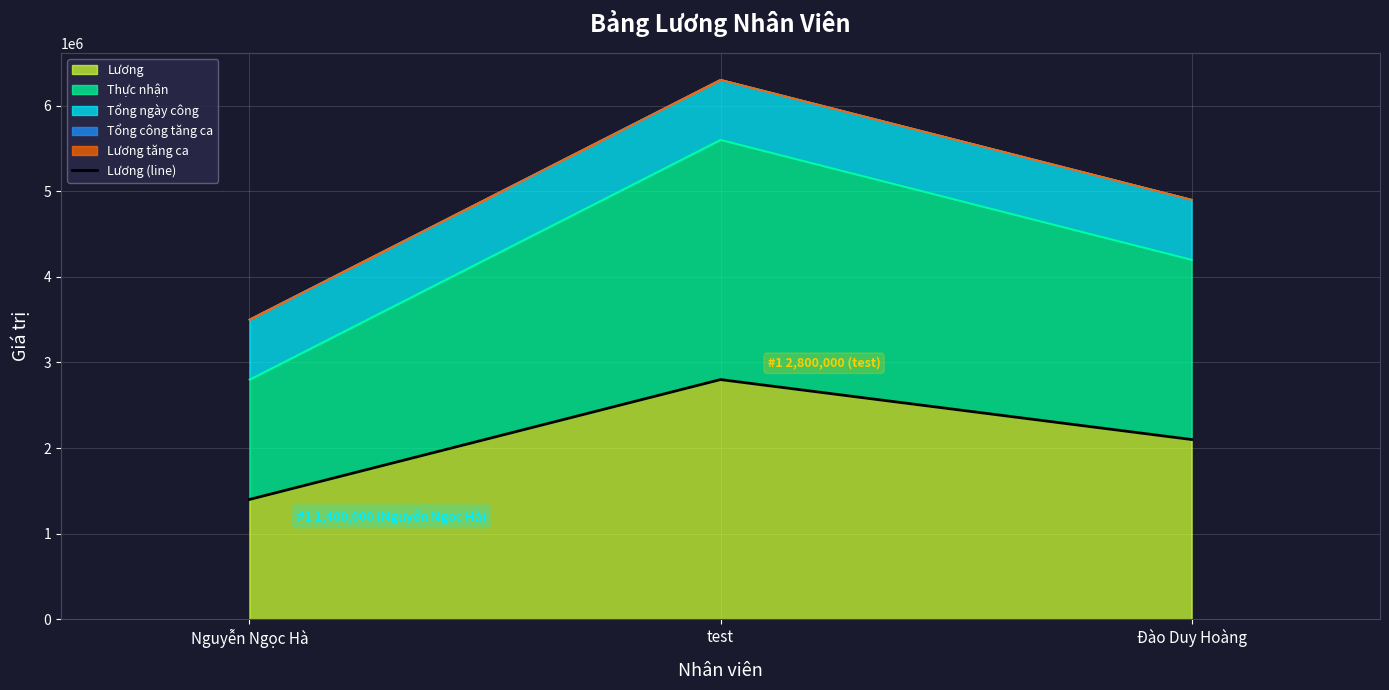

Rank the categories by value from highest to lowest.

test, Đào Duy Hoàng, Nguyễn Ngọc Hà